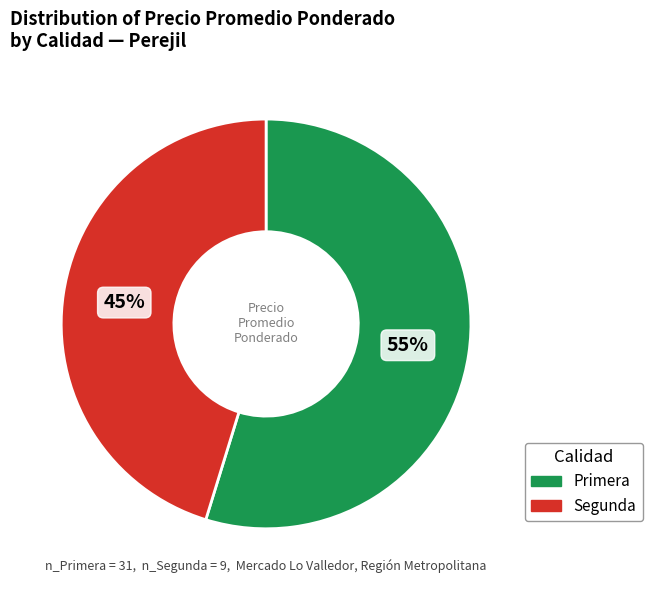

True or false: Segunda accounts for 60% of the total.

False